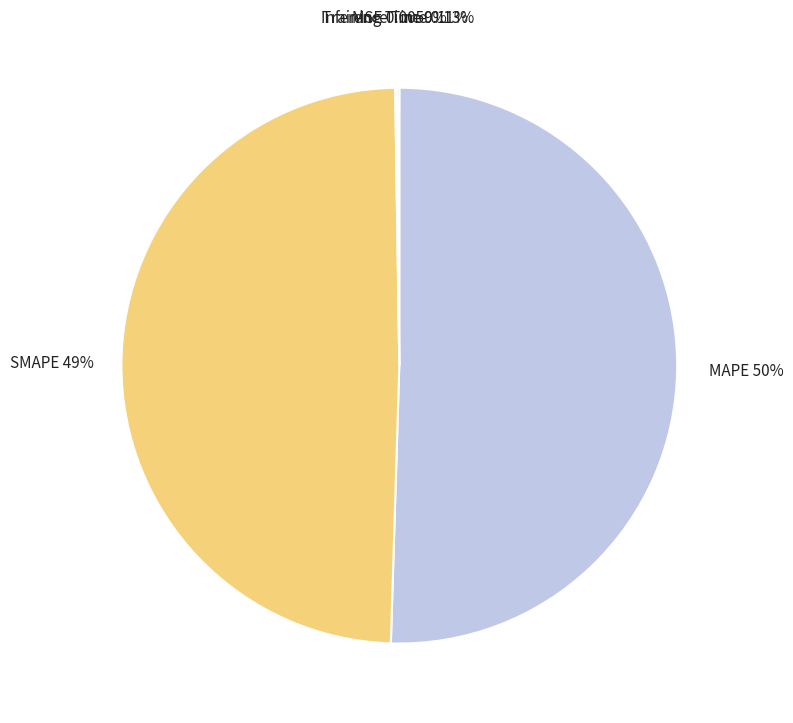

Does any single category account for the majority?

Yes